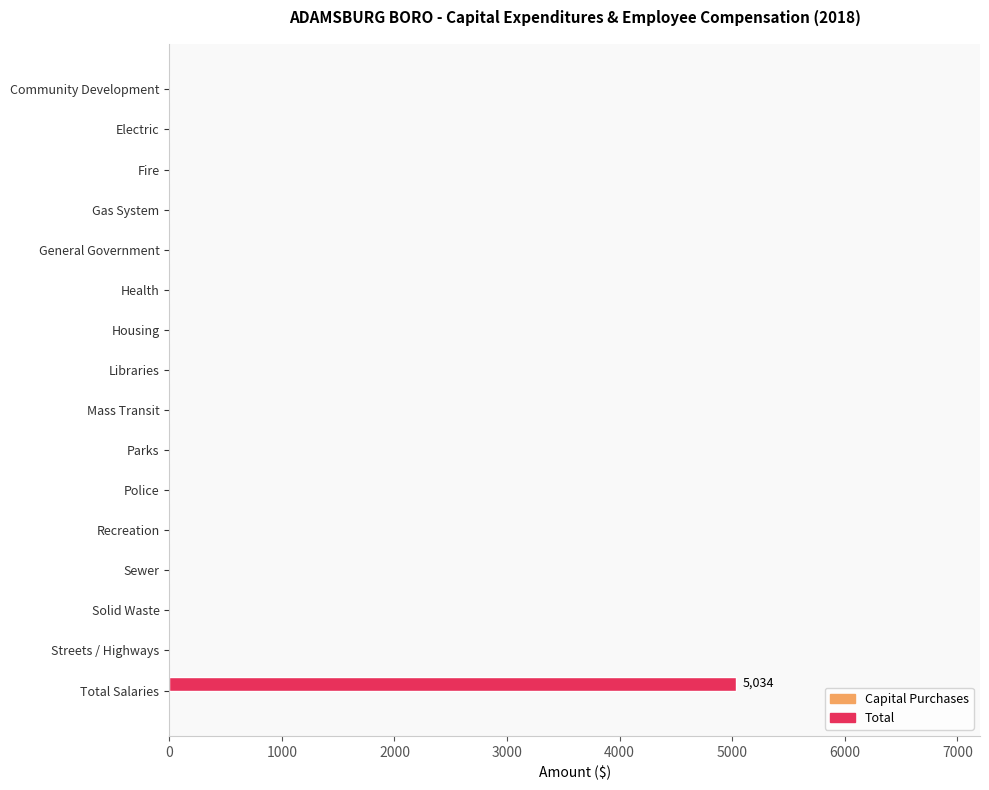

Is it true that the value at General Government is 2824?

False